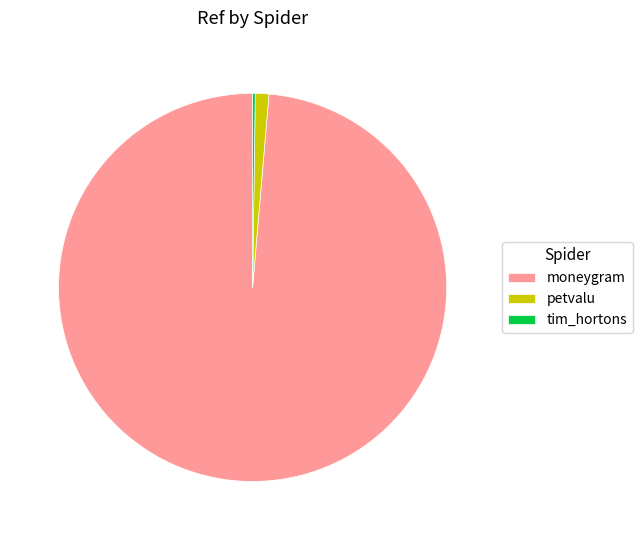

Between petvalu and moneygram, which is larger?

moneygram